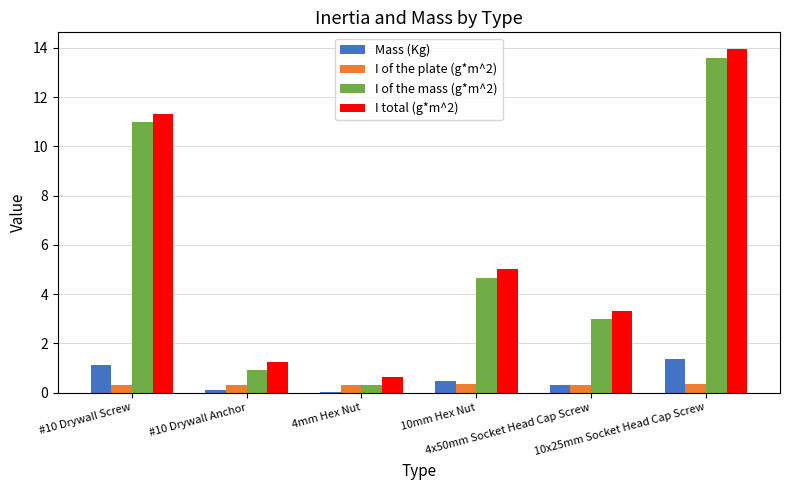

Are the bars horizontal?

No